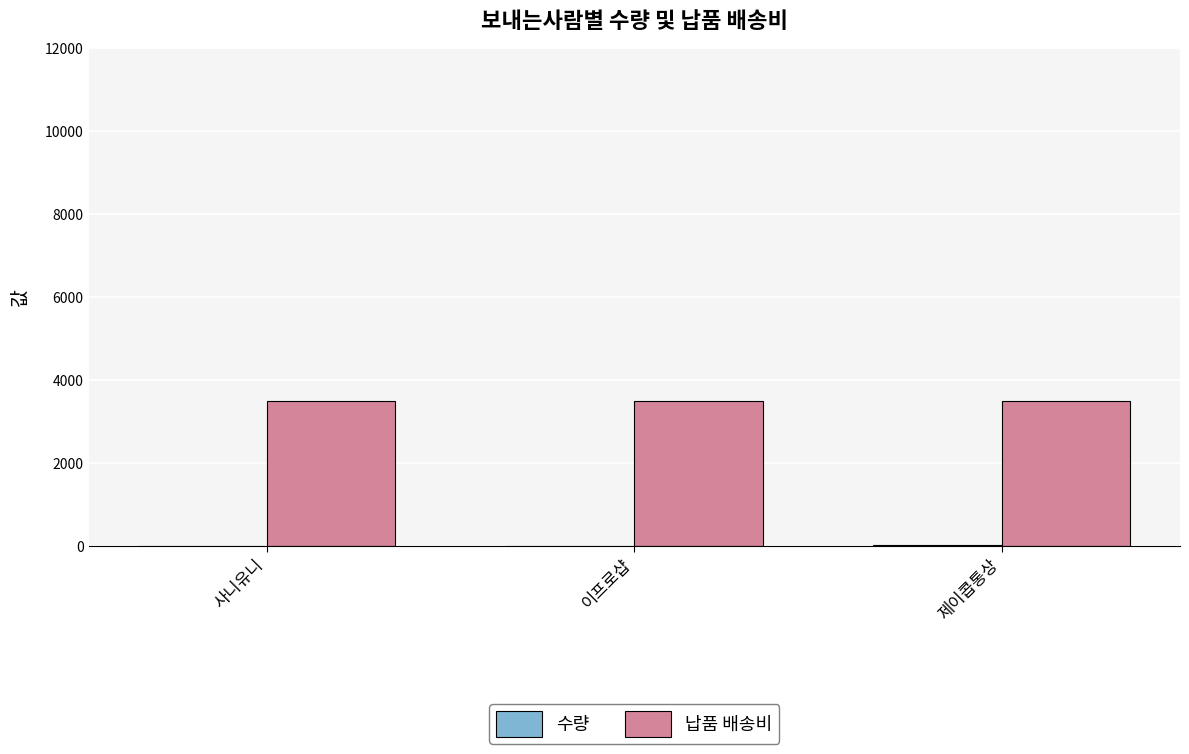

What is the sum of all 납품 배송비 values?

10500